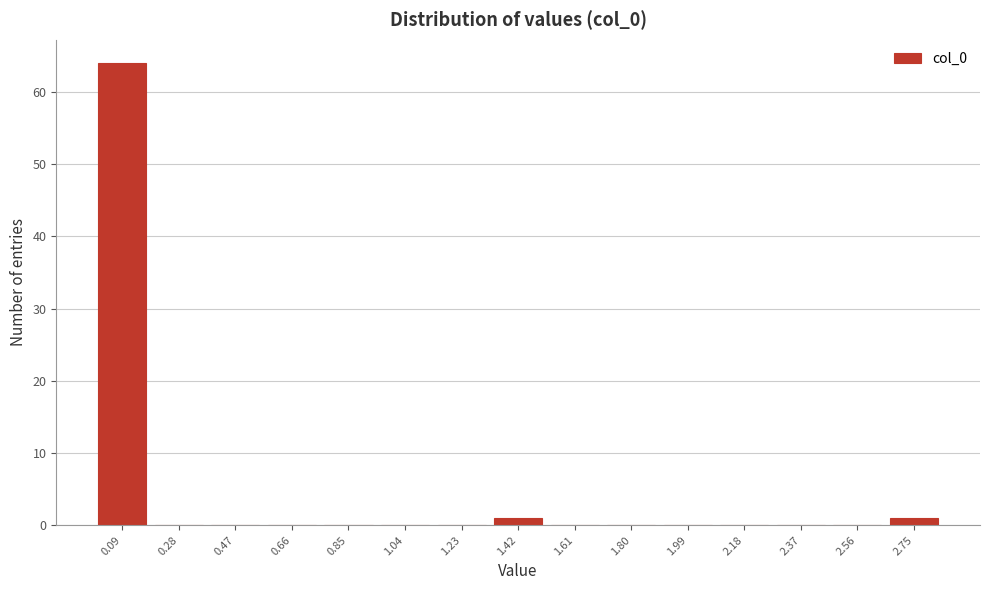

Reading left to right, list every bar in this chart as the range it spans on the x-axis followed by its height. Neither the bar edges nor the heights are printed on the chart, so give them approximately, as read against the axes.

0.00 to 0.18: 64
0.18 to 0.38: 0
0.38 to 0.56: 0
0.56 to 0.76: 0
0.76 to 0.94: 0
0.94 to 1.14: 0
1.14 to 1.32: 0
1.32 to 1.52: 1
1.52 to 1.70: 0
1.70 to 1.90: 0
1.90 to 2.08: 0
2.08 to 2.28: 0
2.28 to 2.46: 0
2.46 to 2.66: 0
2.66 to 2.84: 1